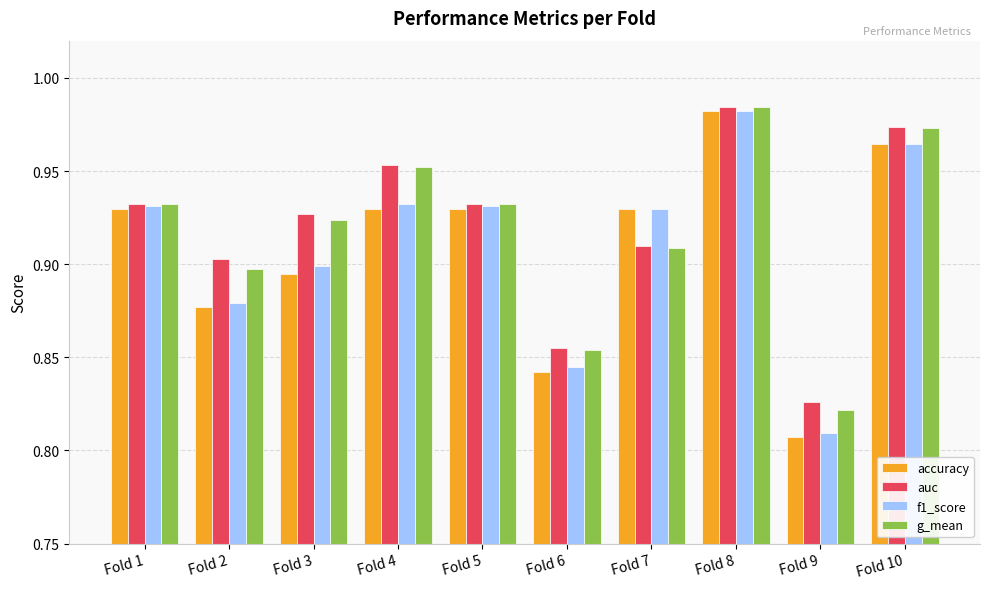

Where is auc nearest to the value 0?

Fold 9